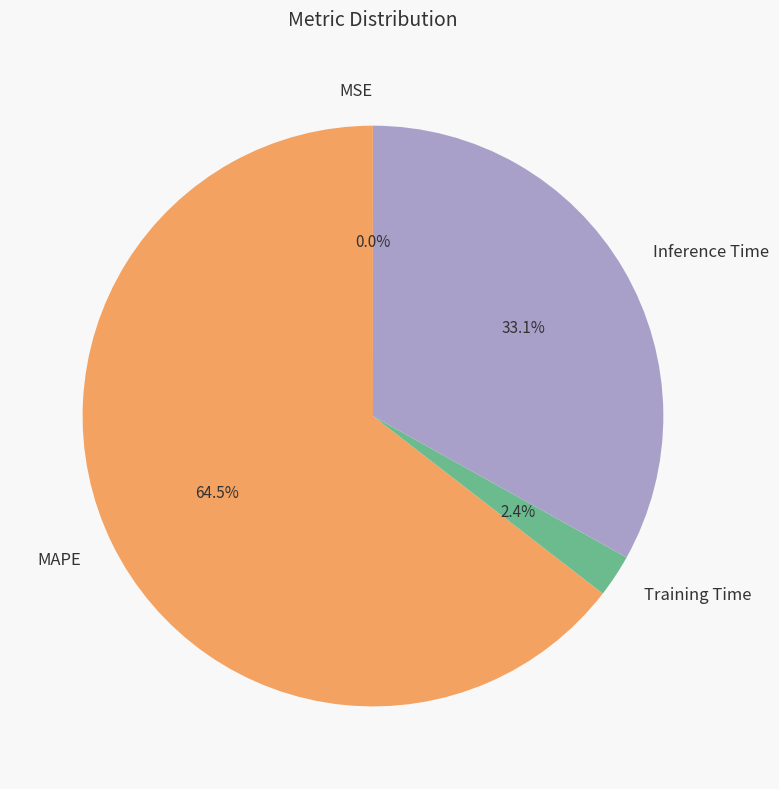

Which slice represents more than half of the pie?

MAPE